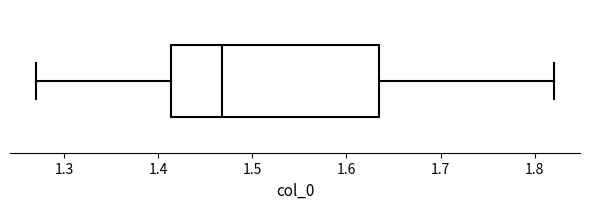

Transcribe this box plot: give where the median line is, the range the box spans, and where the two whiskers end, as read against the x-axis. The values are not printed on the chart, so give them approximately, as read against the axis.

median 1.47, box 1.41 to 1.63, whiskers 1.27 to 1.82